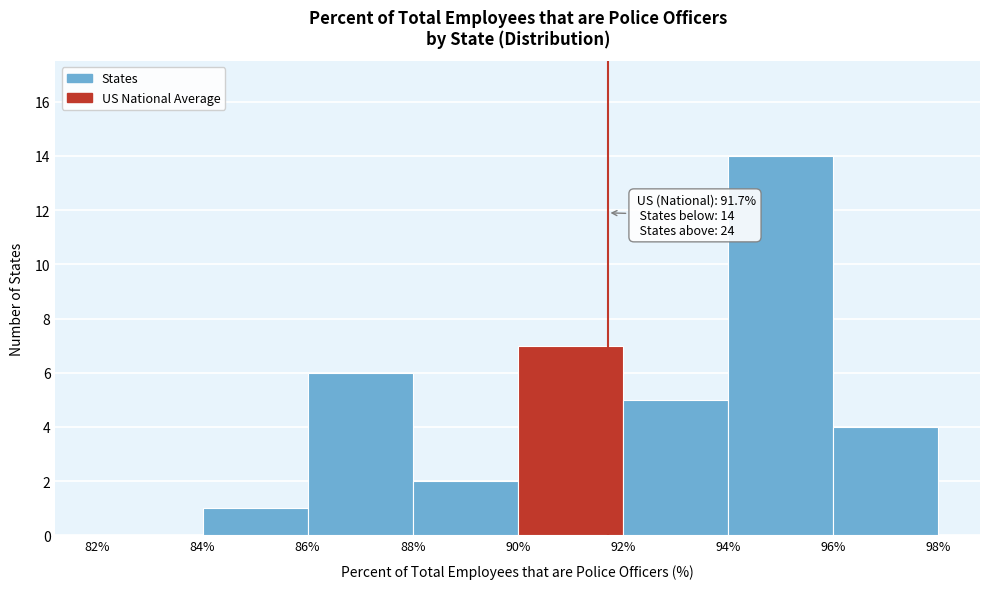

Over which range of the x-axis is the bar tallest?

94% to 96%